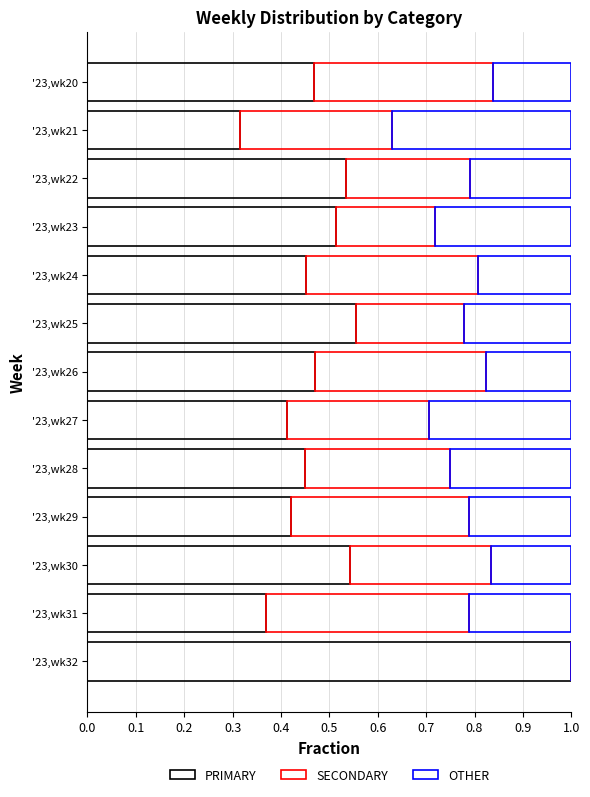

Count the number of categories in the chart.

13